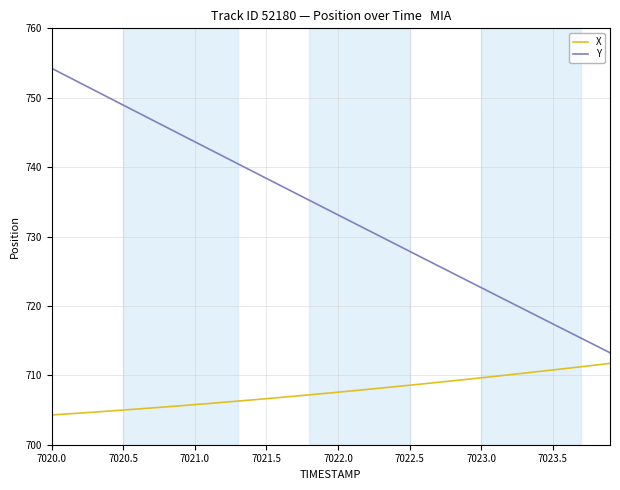

True or false: X and Y cross at least once.

False